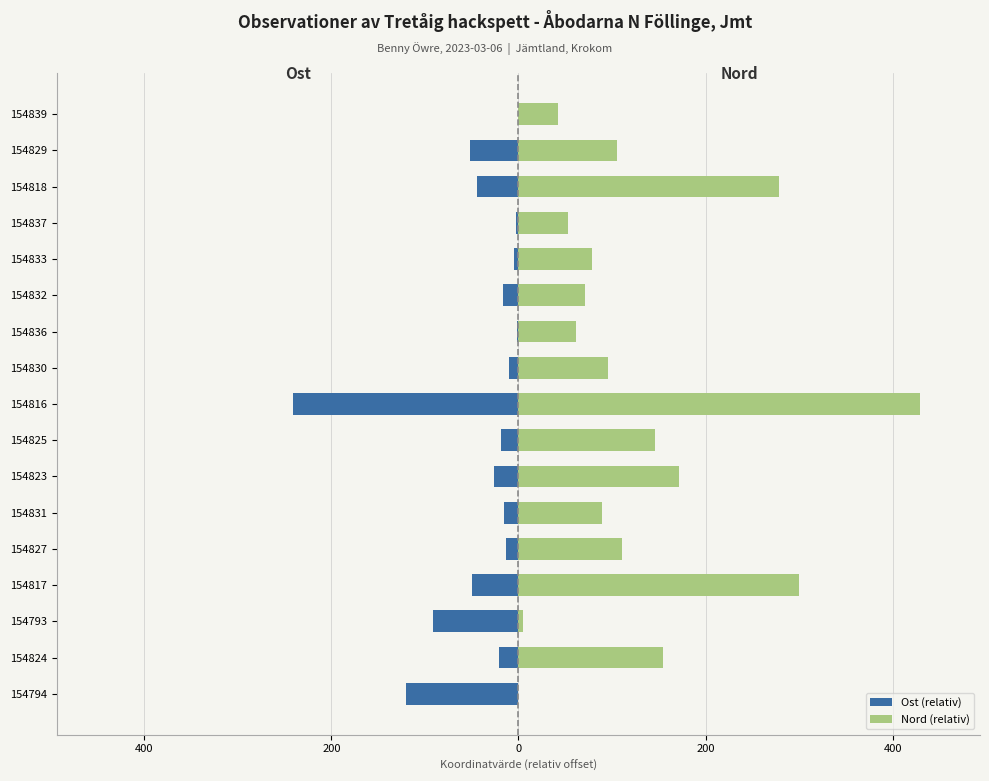

What is the difference between the second highest and minimum values in the Nord (relativ) series?

300